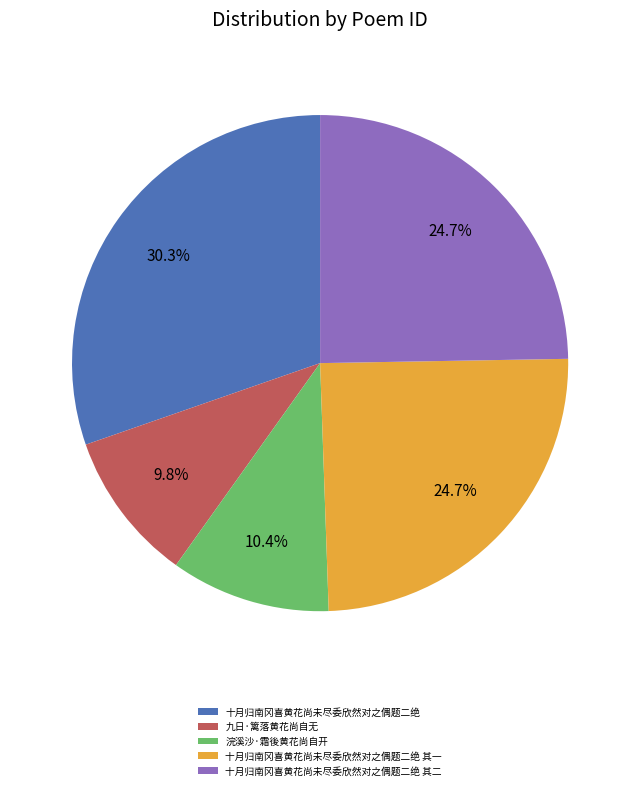

The 十月归南冈喜黄花尚未尽委欣然对之偶题二绝 其二 slice represents 16% of the pie. True or false?

False